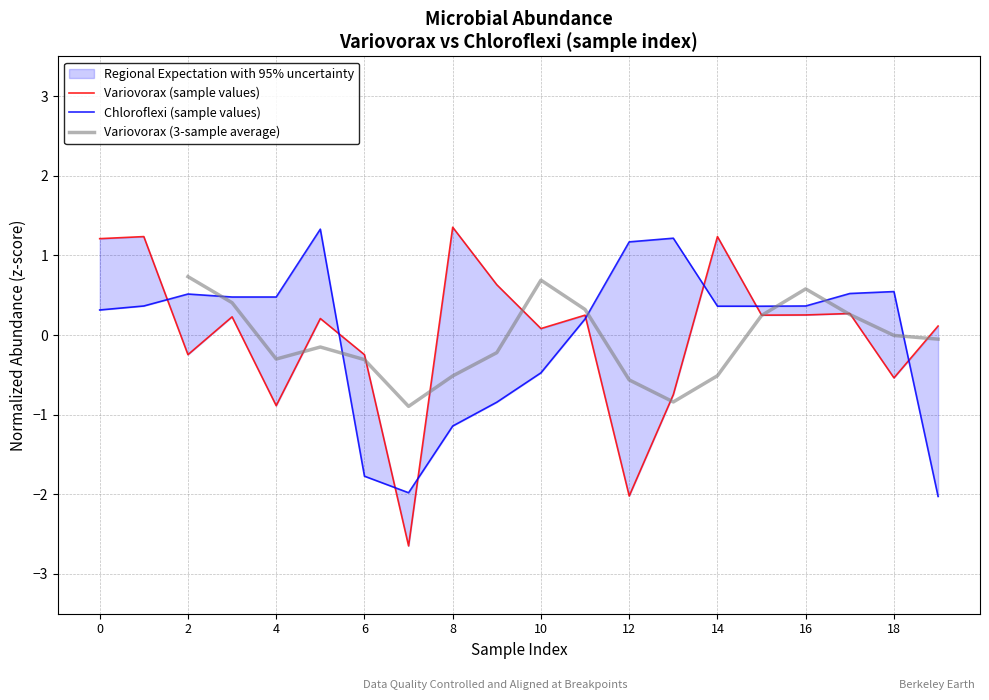

Which series has the largest range (max minus min)?

Variovorax (sample values)